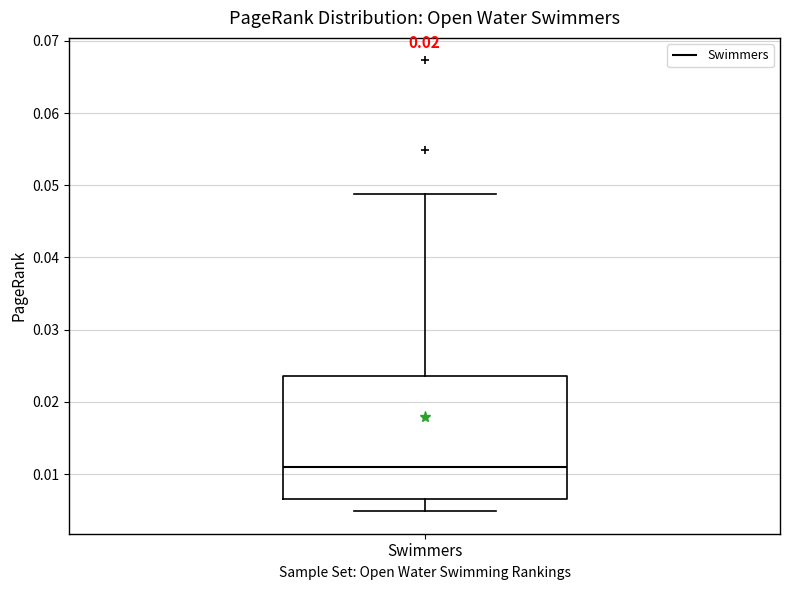

Read this box plot against the y-axis: the position of the median line, the range covered by the box, and the ends of both whiskers. The values are not printed on the chart, so give them approximately, as read against the axis.

median 0.011, box 0.007 to 0.024, whiskers 0.005 to 0.049